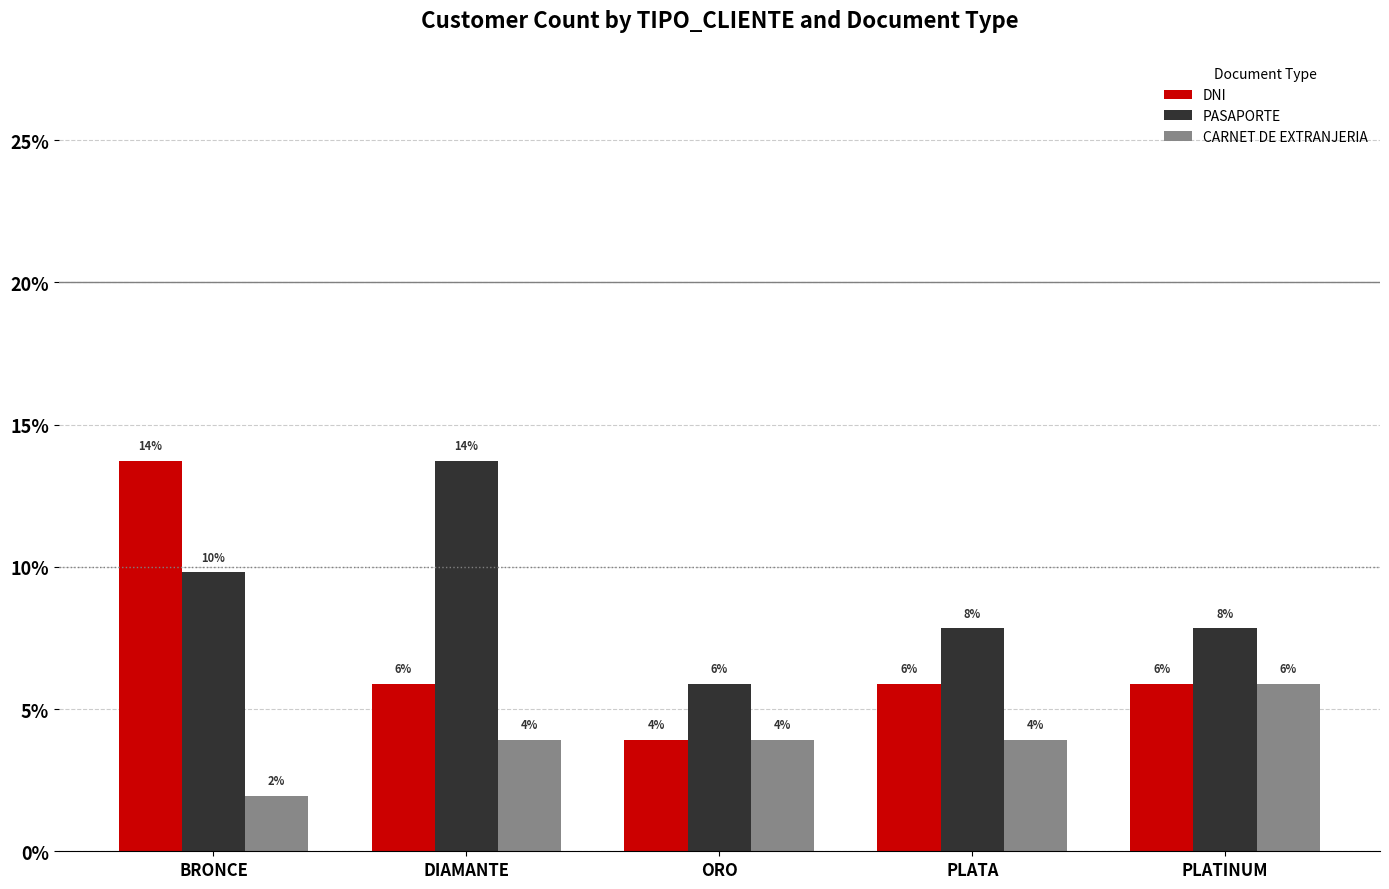

What is the average value of the CARNET DE EXTRANJERIA series?

3.9